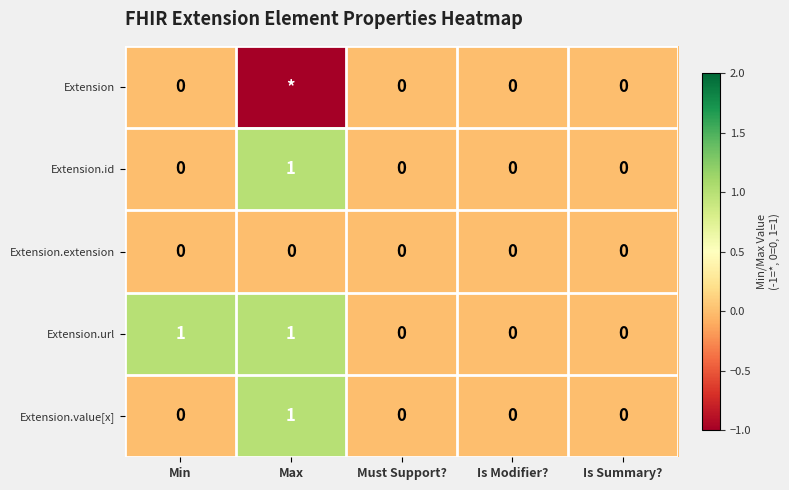

At which category is the sum across all series the highest?

Max